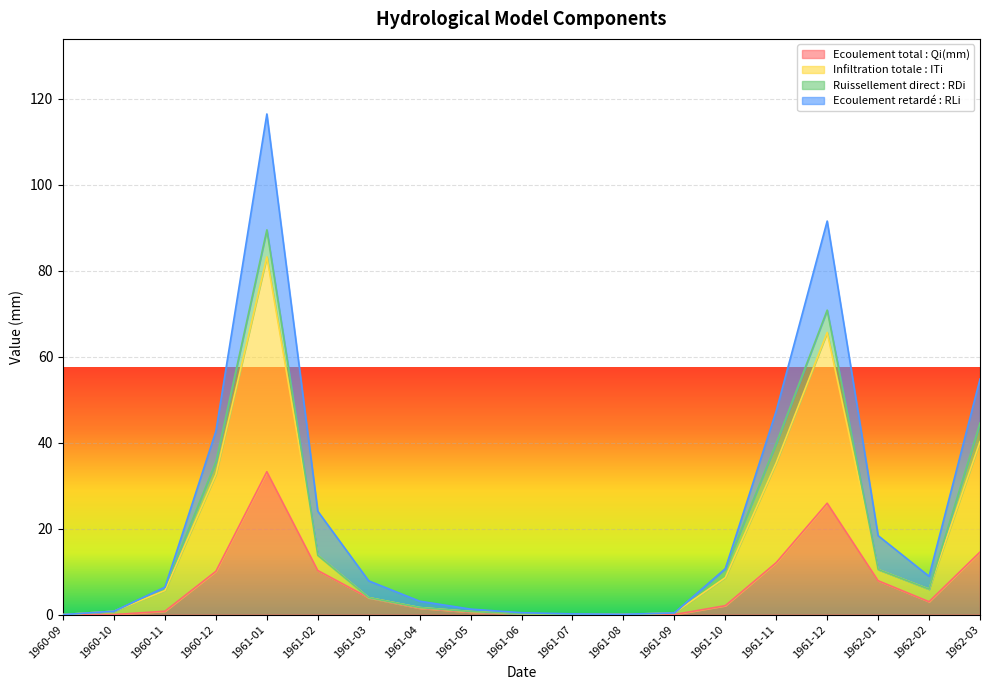

What are all the series names shown in the legend?

Ecoulement total : Qi(mm), Infiltration totale : ITi, Ruissellement direct : RDi, Ecoulement retardé : RLi